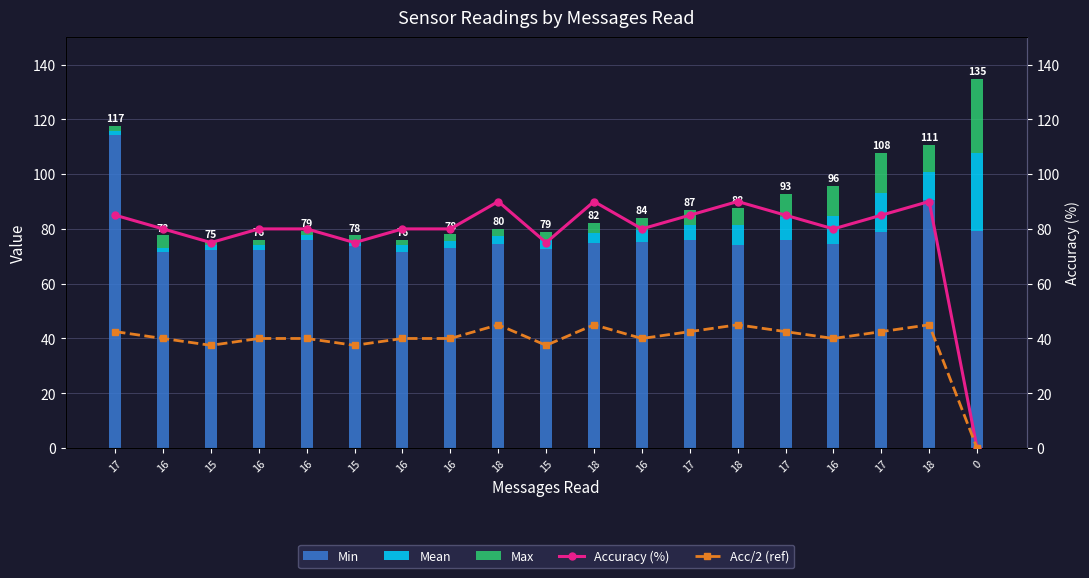

Is it true that Acc/2 (ref) equals 15.4 at 17?

False